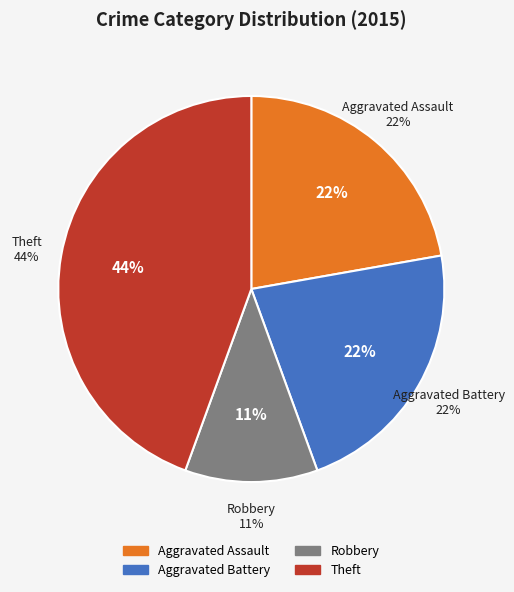

To the nearest percent, what is the difference between the Theft and Robbery slice percentages?

33%